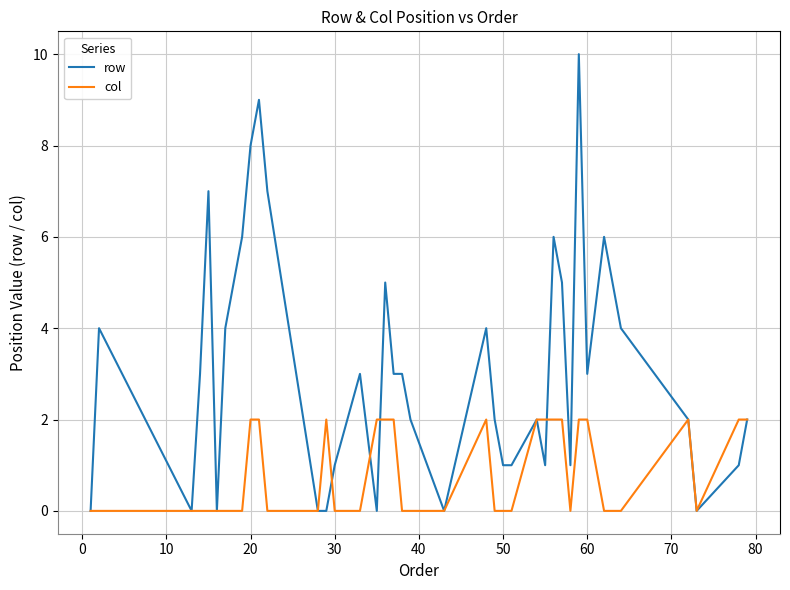

Reading left to right, list all the values displayed in this chart.

row: 0	4	0	3	7	0	4	5	6	8	9	7	0	0	1	3	0	5	3	3	2	0	4	2	1	1	2	1	6	5	1	10	3	6	5	4	2	0	1	2
col: 0	0	0	0	0	0	0	0	0	2	2	0	0	2	0	0	2	2	2	0	0	0	2	0	0	0	2	2	2	2	0	2	2	0	0	0	2	0	2	2